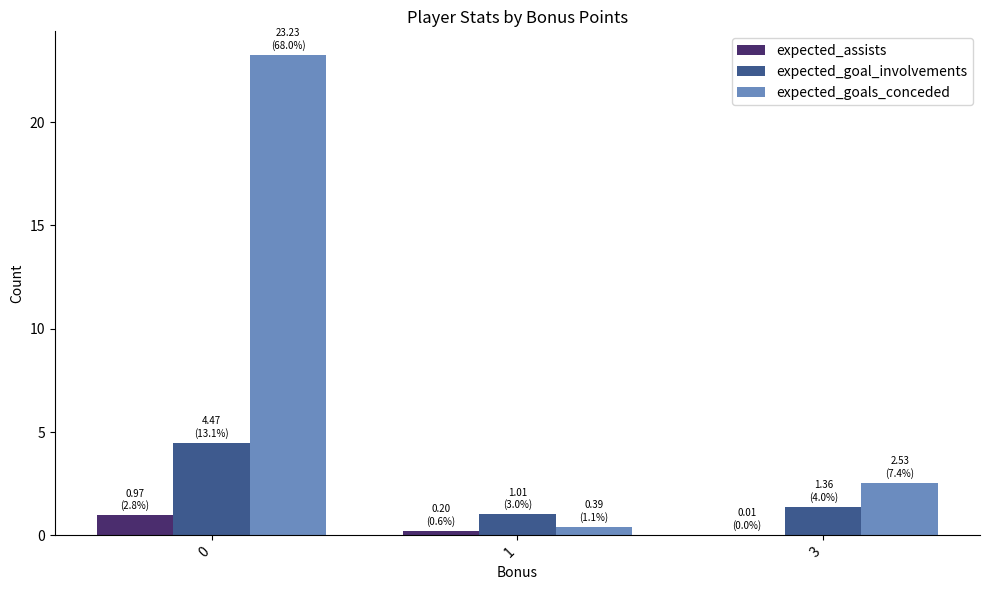

What is the greatest value displayed?

23.2